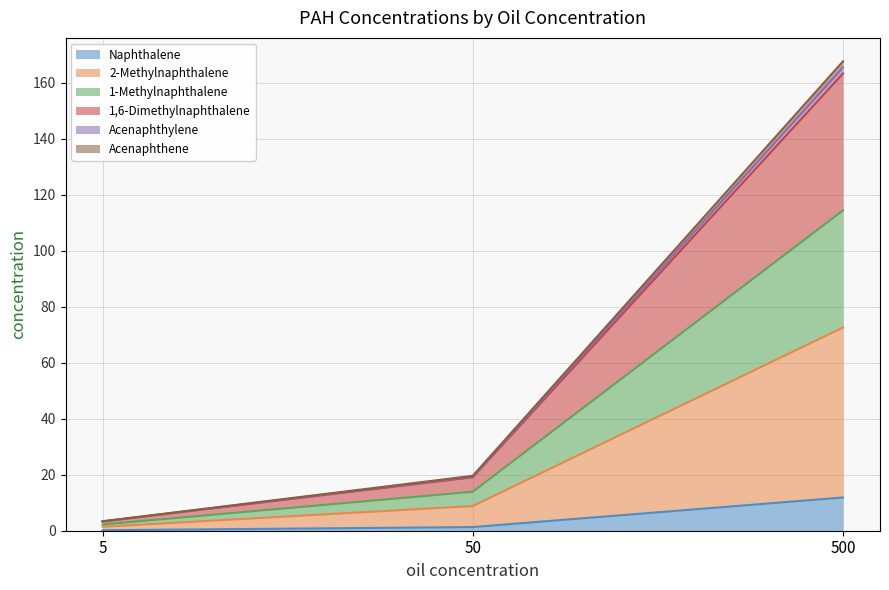

What is the total value across all series at 5?

3.4